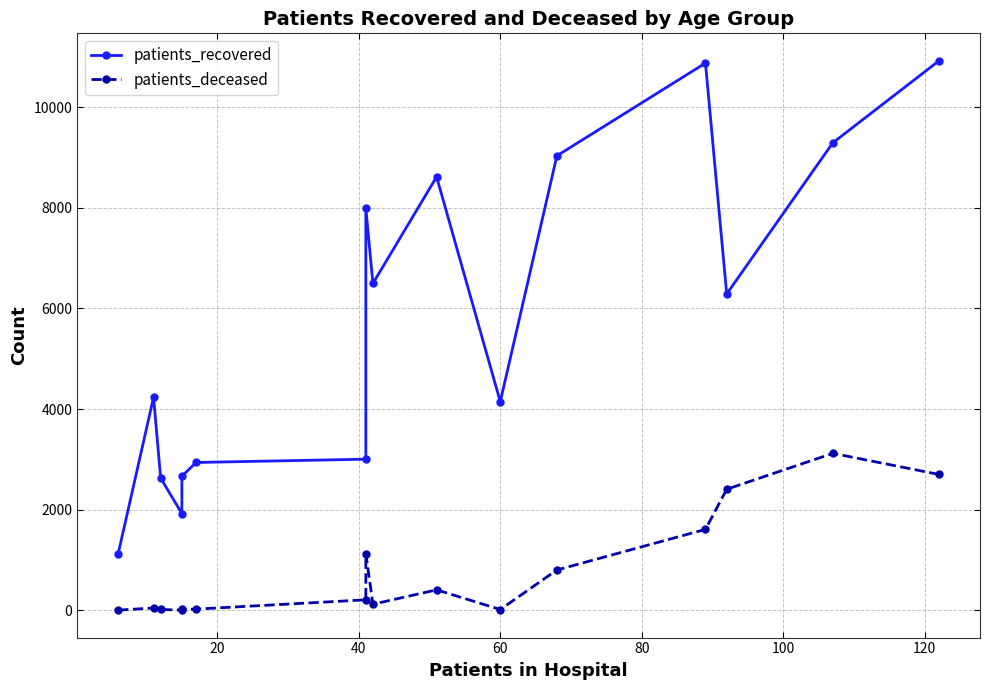

True or false: patients_recovered has more than 0 points higher than both neighbors.

True